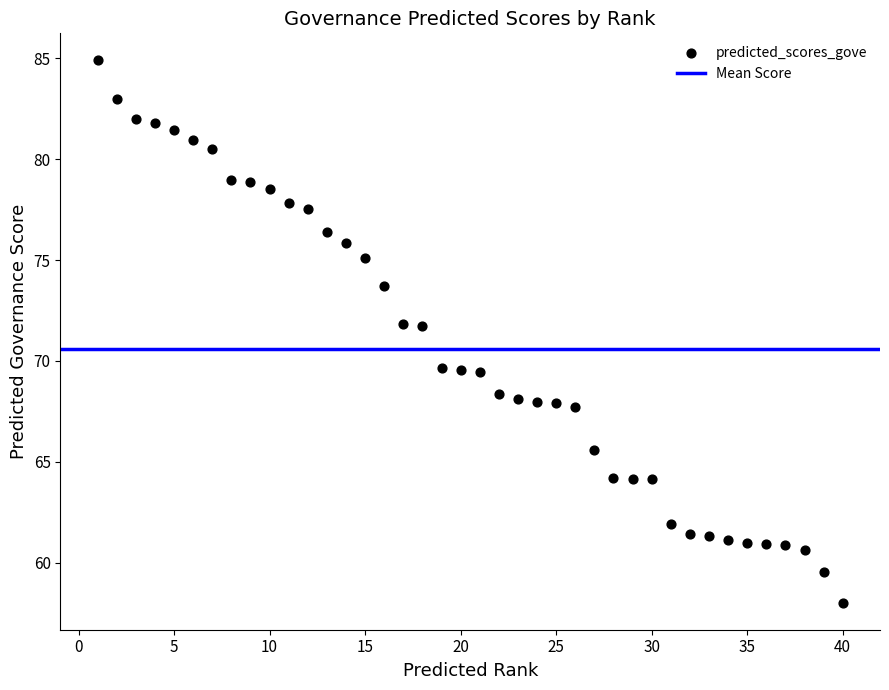

What is the range of Y values (max minus min)?

26.9